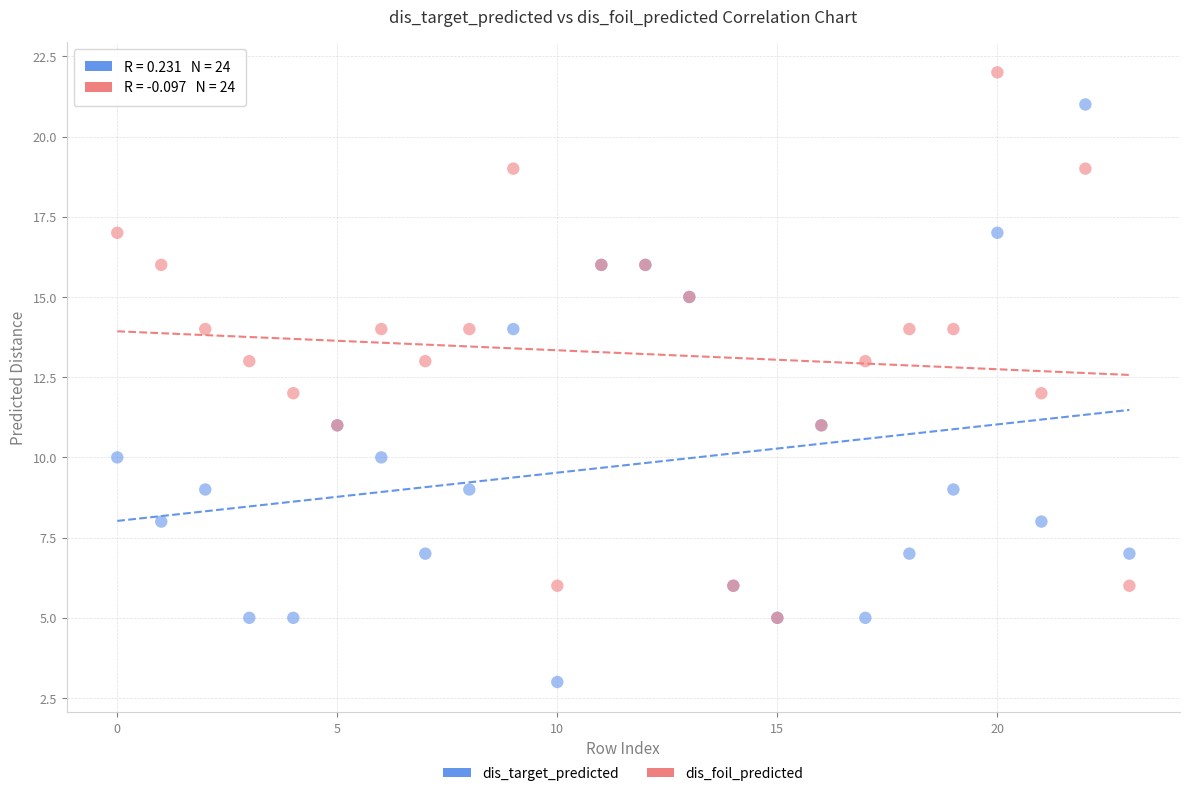

What are all the series names shown in the legend?

dis_target_predicted, dis_foil_predicted